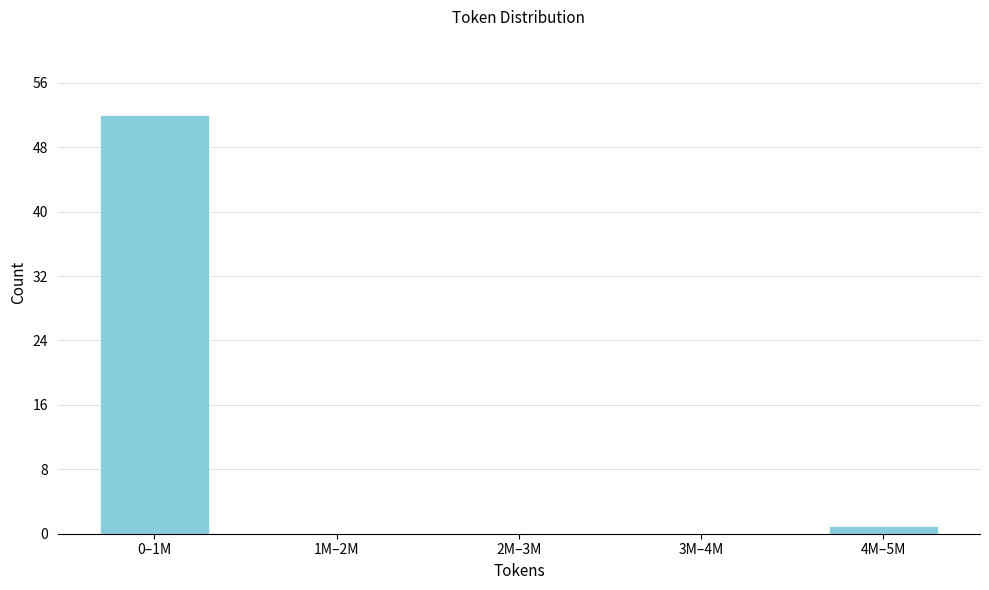

Reading left to right, transcribe all the data shown in this chart.

0–1M=52	1M–2M=0	2M–3M=0	3M–4M=0	4M–5M=1